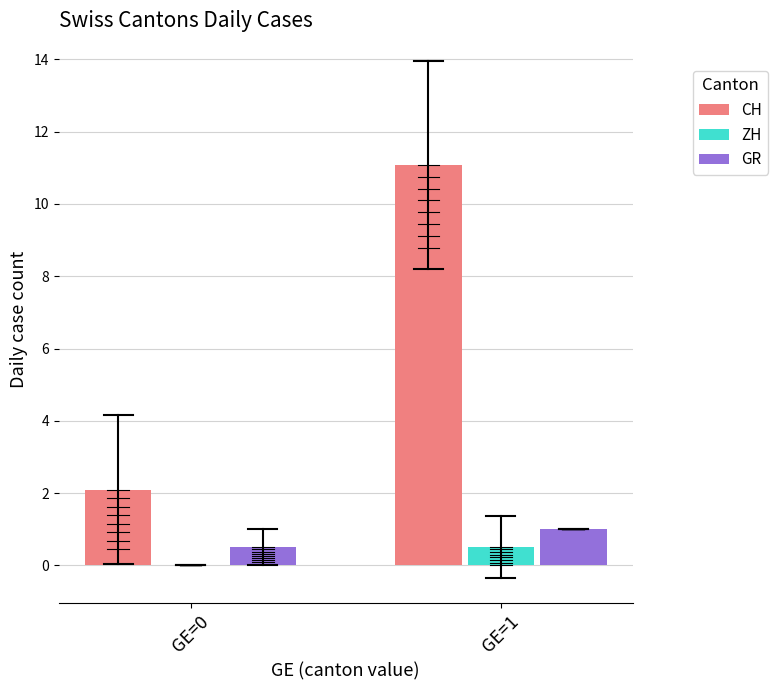

Count the number of data series in this chart.

3